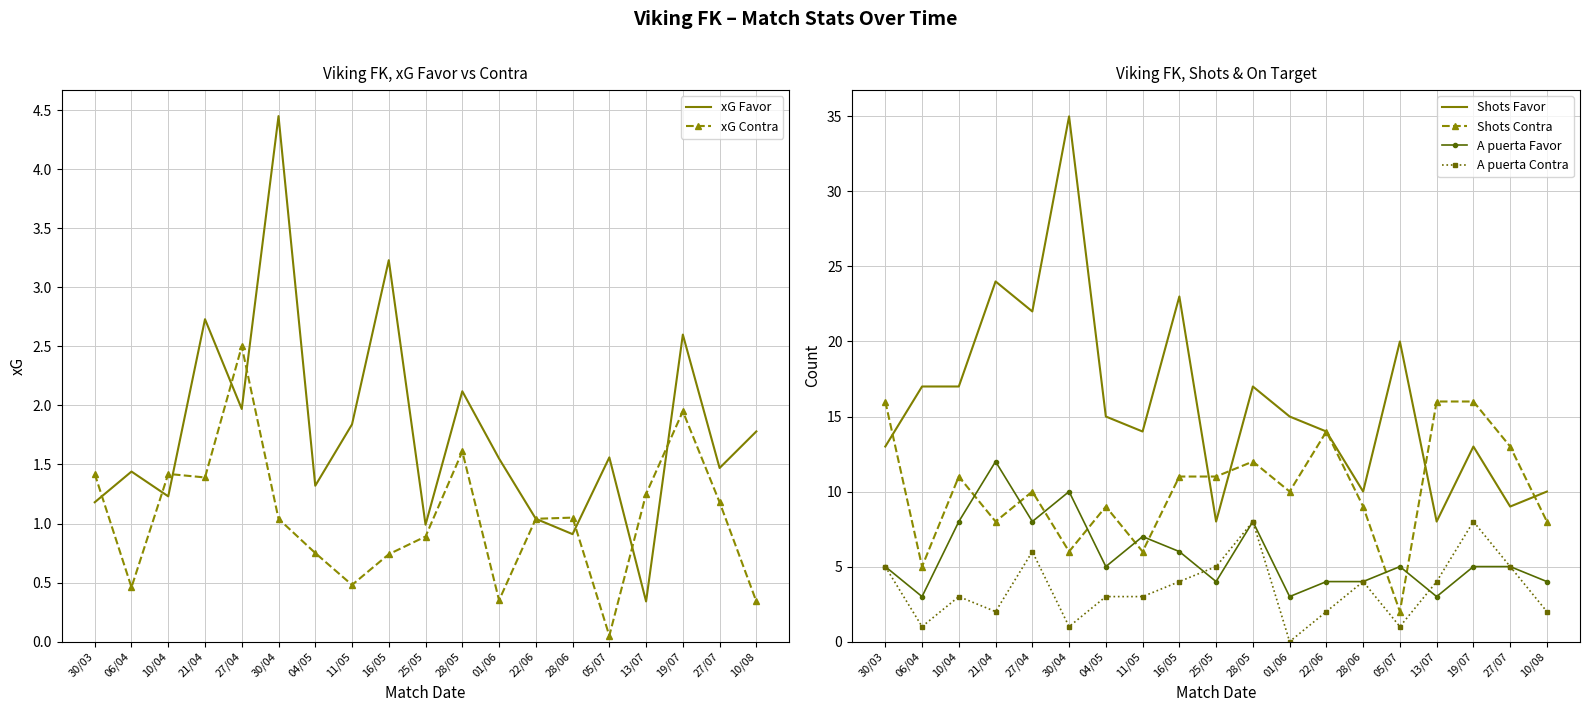

What is the approximate value of Shots Contra at 10/08?

8